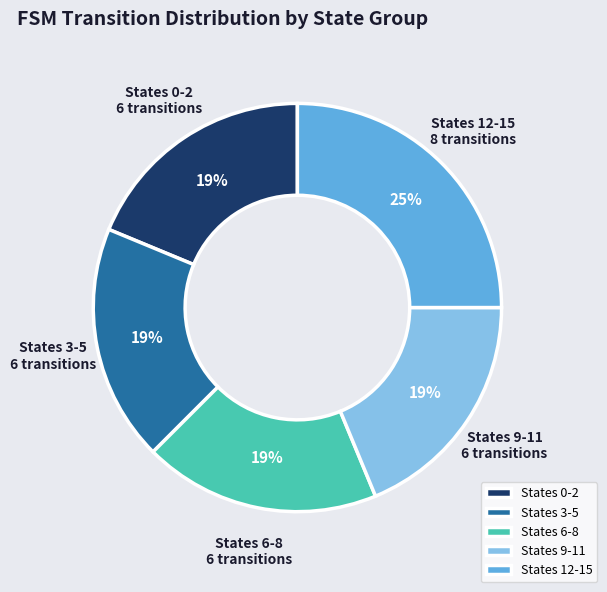

Between States 12-15 and States 0-2, which is larger?

States 12-15